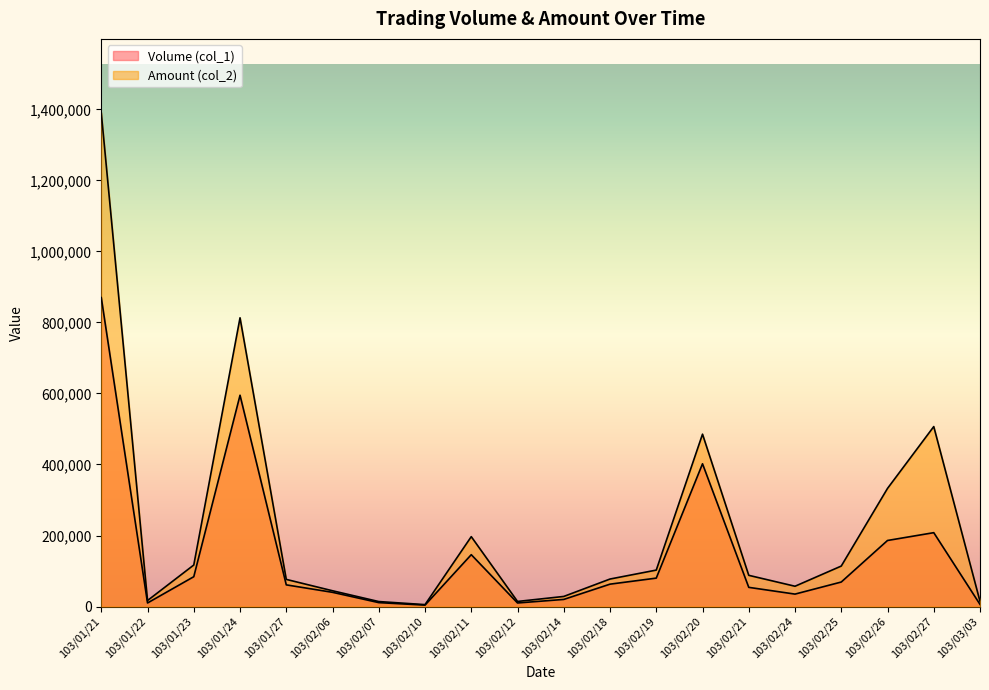

Reading right to left, transcribe all the data shown in this chart.

Volume (col_1): 6000	208000	186000	69000	35000	54000	402000	80000	63000	20000	10000	146000	4000	11000	40000	61000	595000	84000	10000	870000
Amount (col_2): 14540	506750	332570	113970	57130	87870	485360	102600	77430	28400	14300	196760	5360	14010	44400	76400	813050	116940	16900	1389960